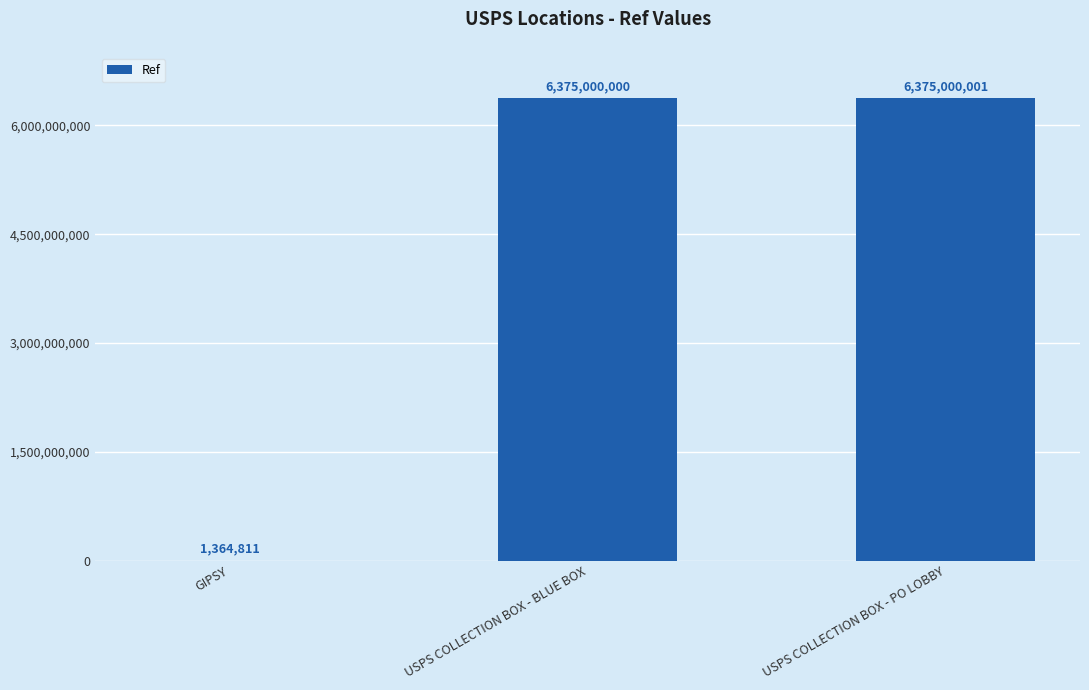

Between USPS COLLECTION BOX - PO LOBBY and USPS COLLECTION BOX - BLUE BOX, which is larger?

USPS COLLECTION BOX - PO LOBBY